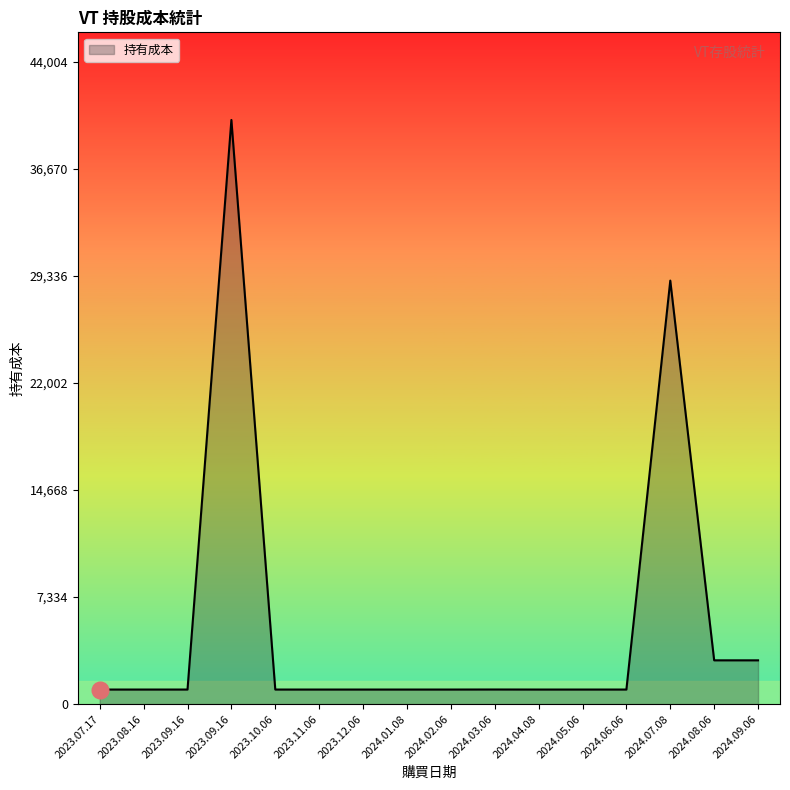

Does the chart display data point markers on the line(s)?

No